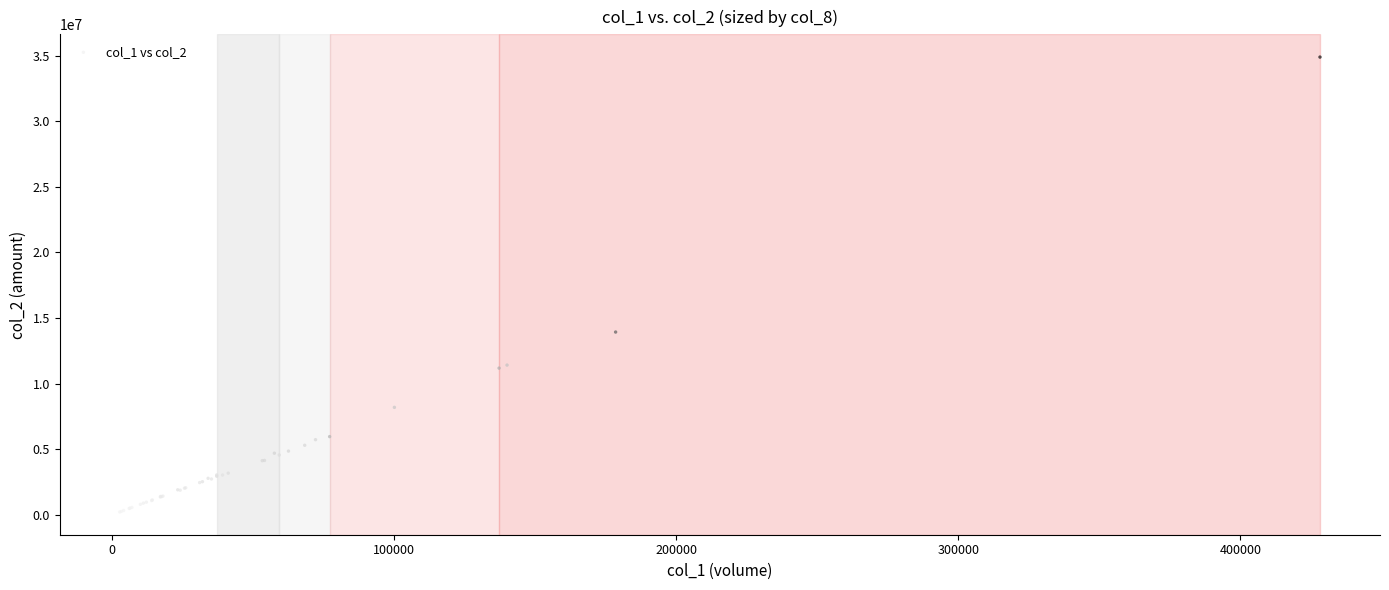

What Y value in the scatter plot is closest to 17554320?

13930600